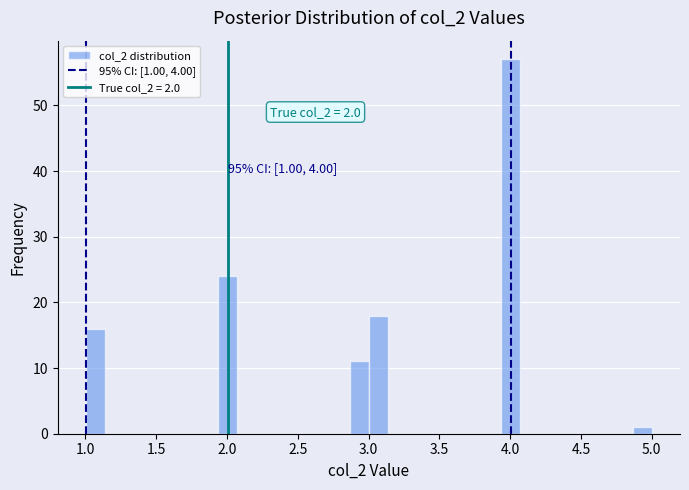

Around what value on the x-axis is the tallest bar? Give the approximate position of its centre, as read against the axis.

4.00